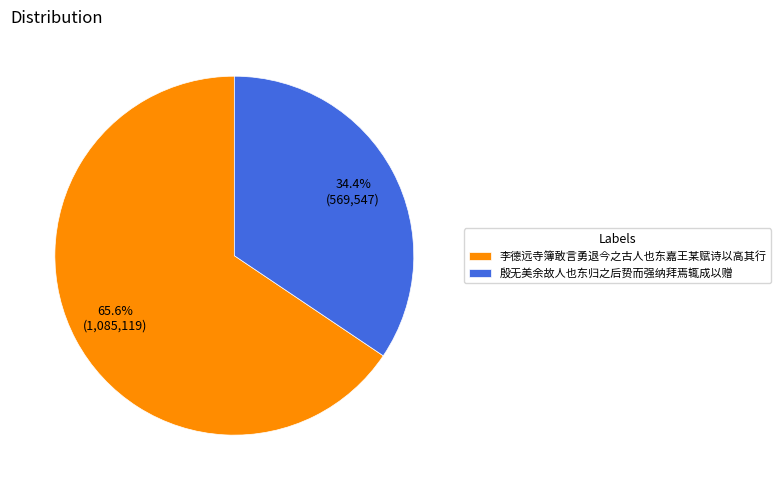

What is the ratio of the value at 殷无美余故人也东归之后贽而强纳拜焉辄成以赠 to the value at 李德远寺簿敢言勇退今之古人也东嘉王某赋诗以高其行?

0.5